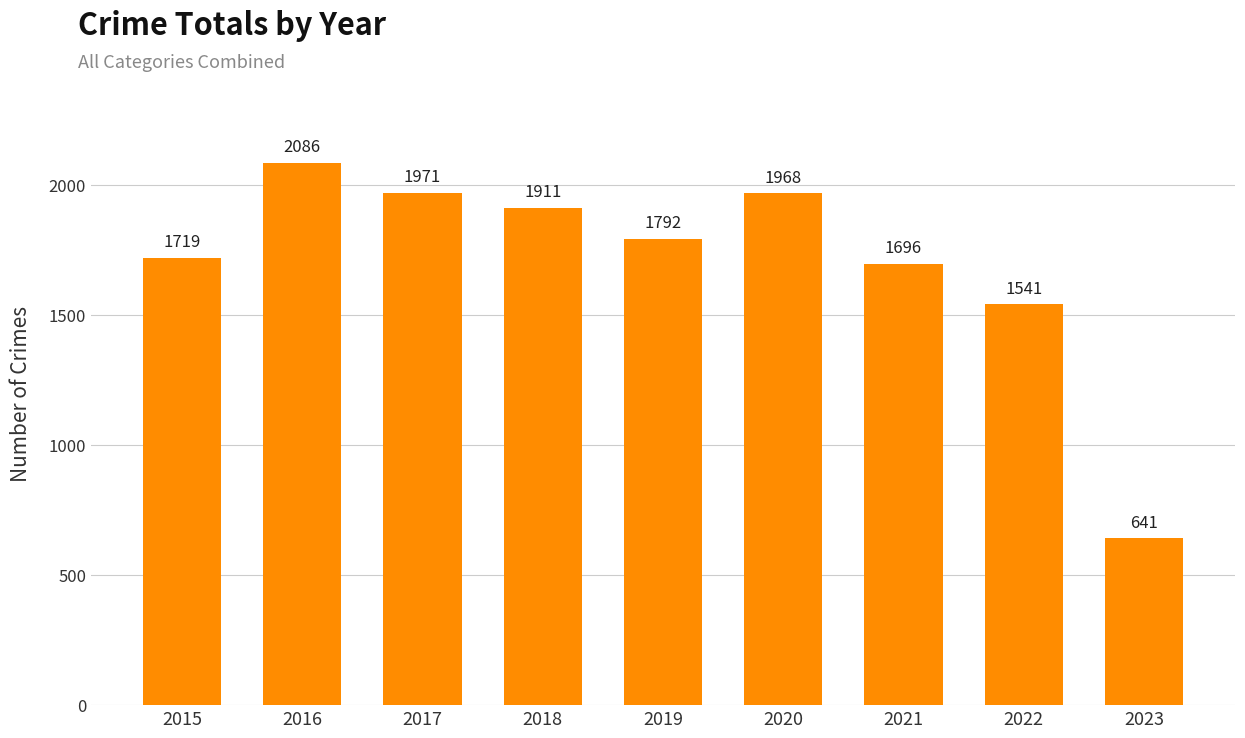

True or false: the data shows 3321 at 2017.

False